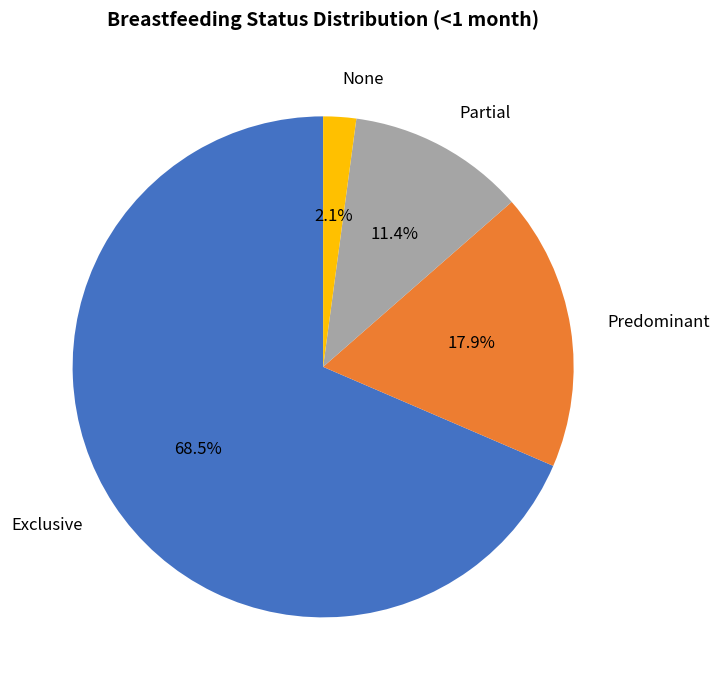

The Predominant slice represents 24% of the pie. True or false?

False